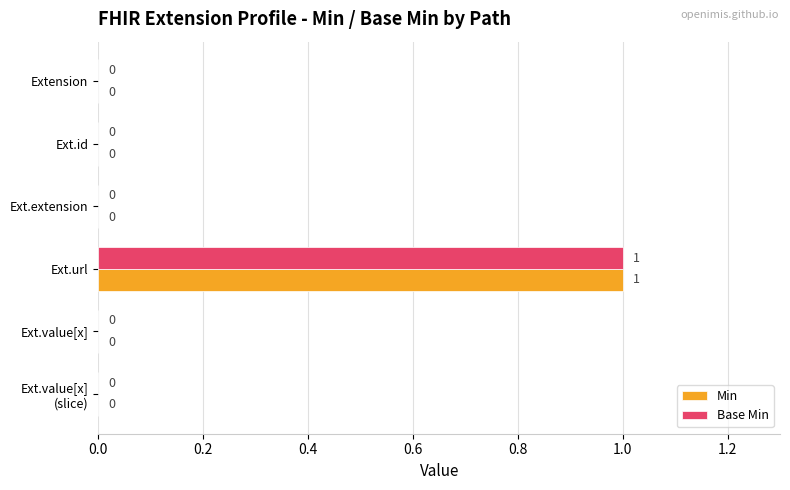

How many Base Min values are between 0 and 1?

6